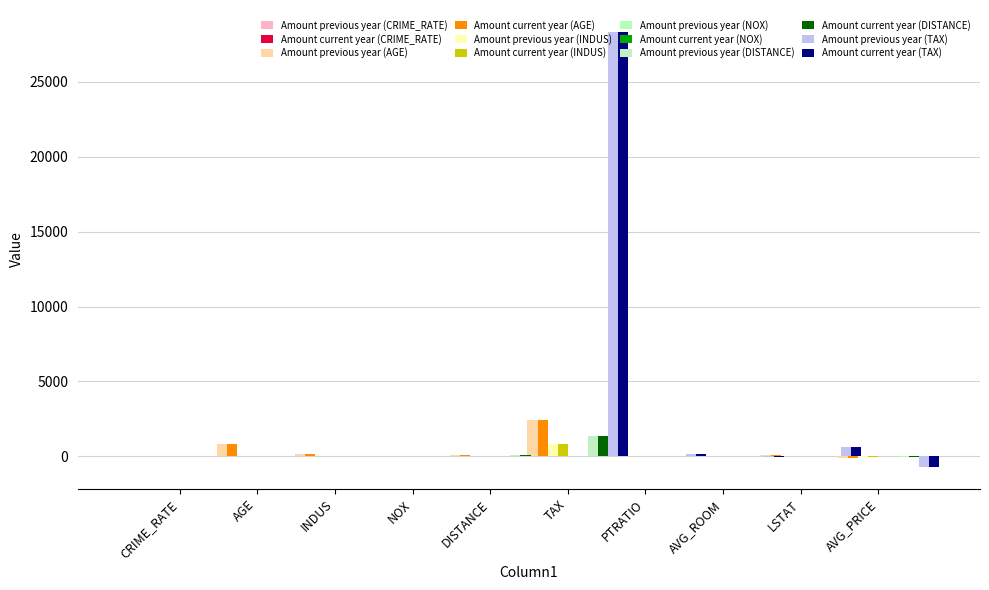

Is it true that INDUS equals 0.3 at NOX?

False